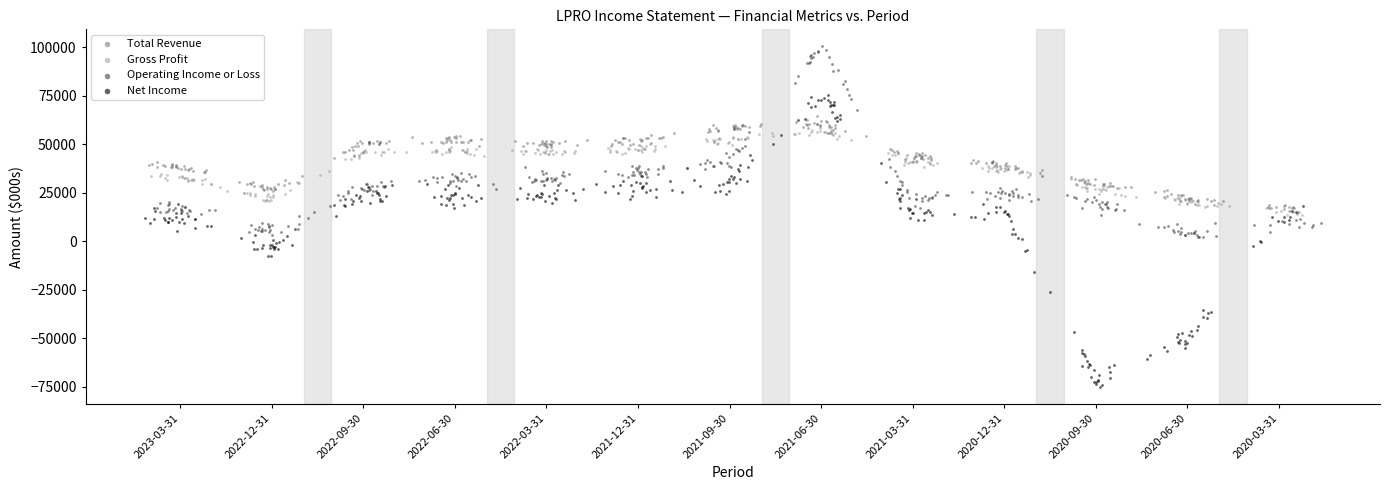

Which series has the largest Y range (max minus min)?

Net Income